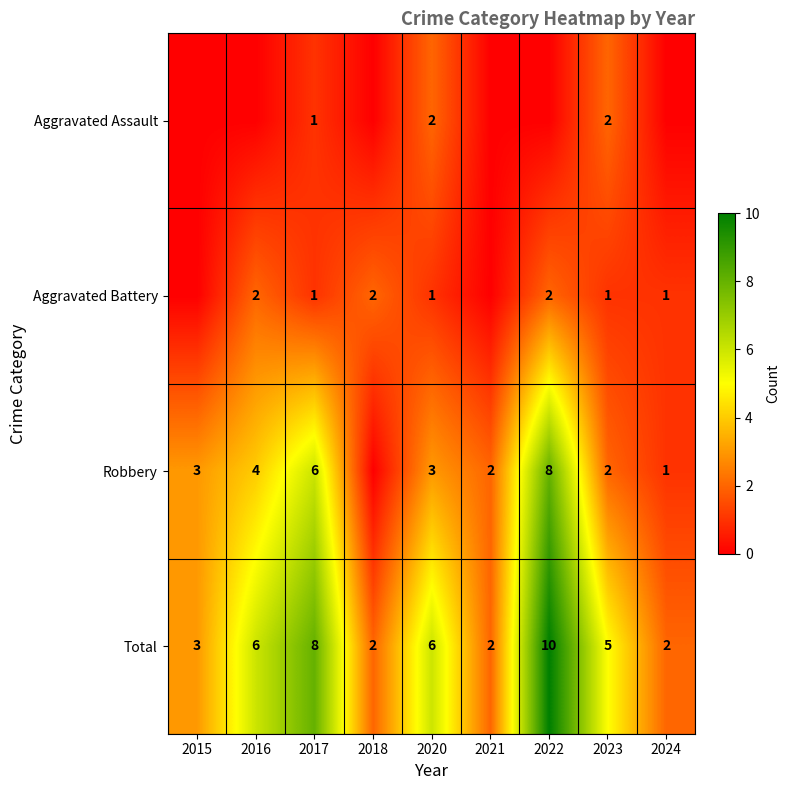

Is the value of Aggravated Assault at 2023 greater than the value of Robbery at 2017?

No